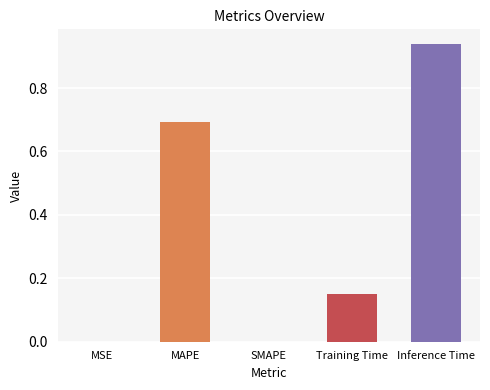

At which category does the chart reach its peak across all series?

Inference Time